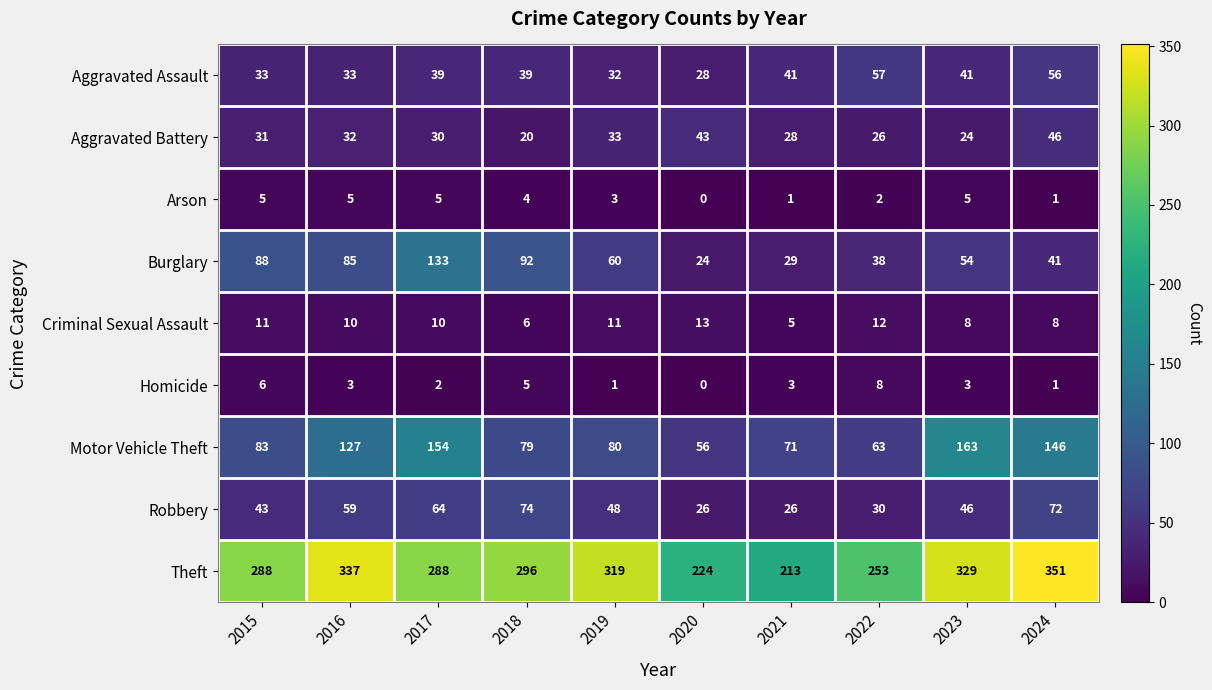

The Arson series shows 3 at 2019. True or false?

True